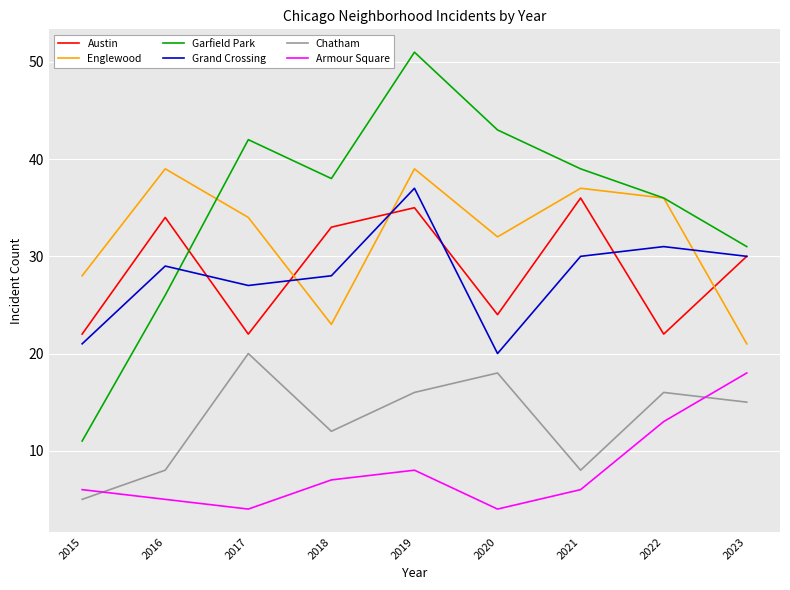

Read the Austin value at 2018, to the nearest 10.

30